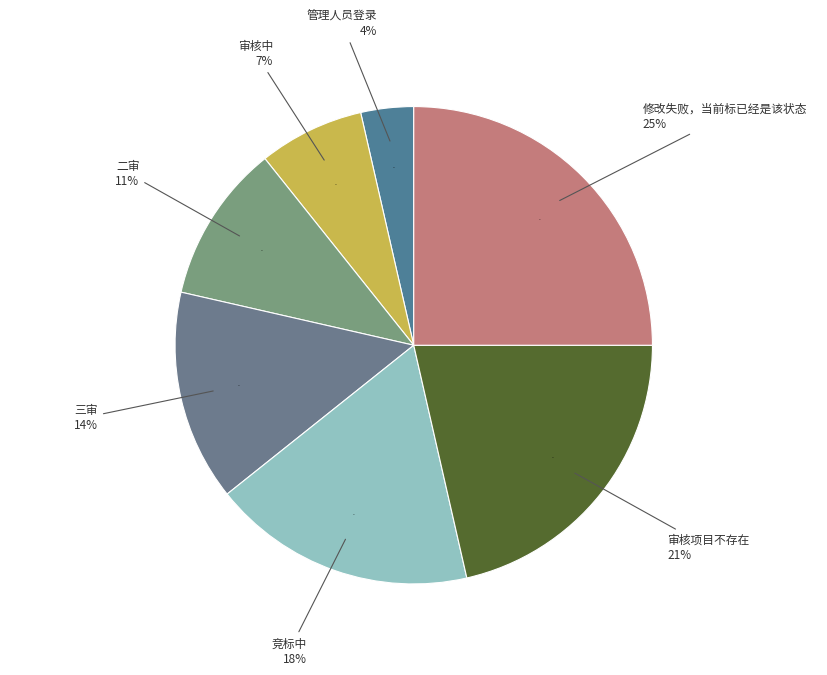

Is there any slice that represents more than half of the pie?

No